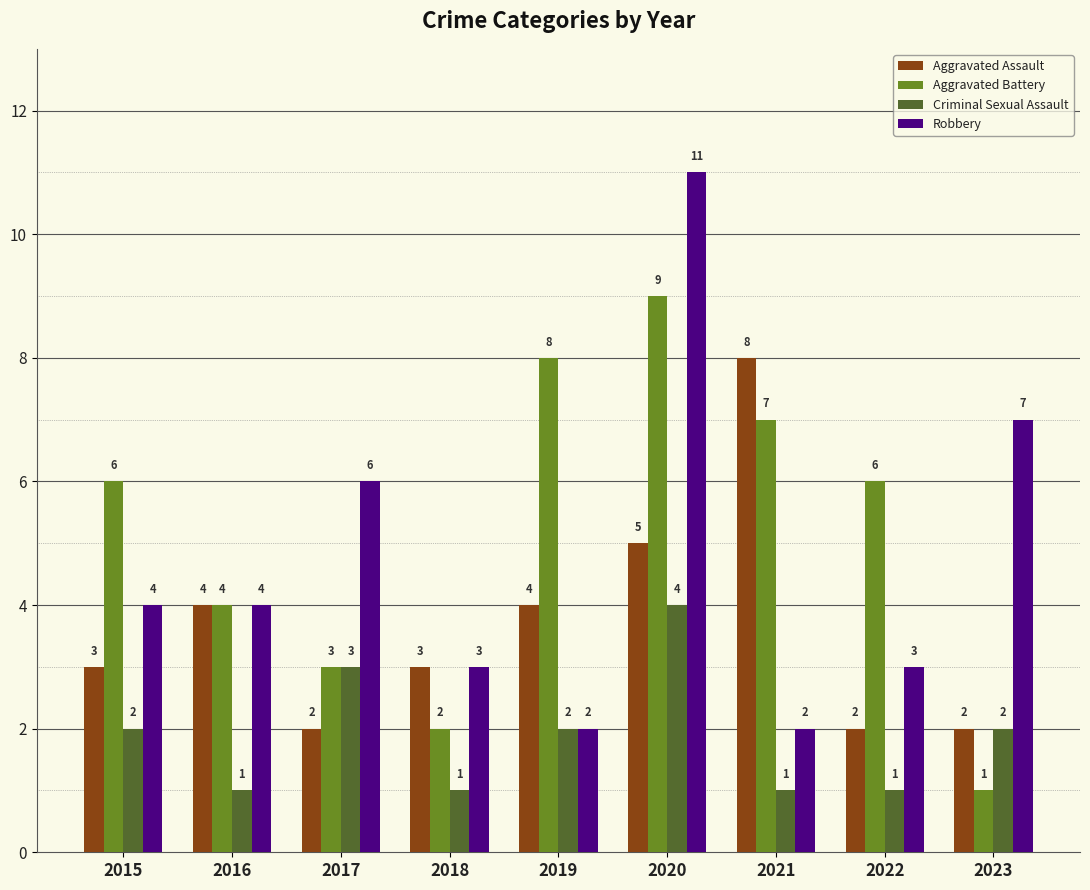

What is the sum of the Aggravated Assault values at 2017 and 2015?

5